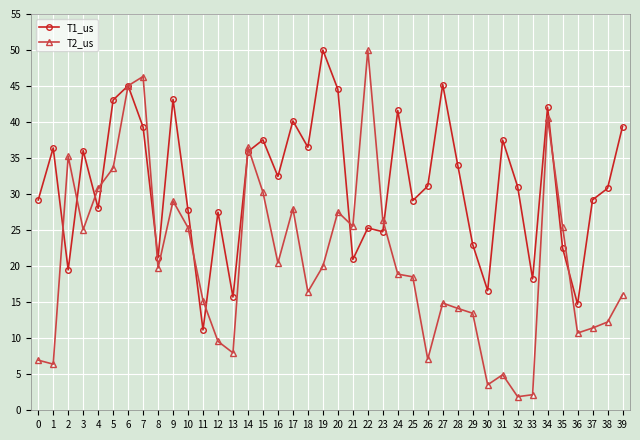

How many intersections are there between T1_us and T2_us?

14